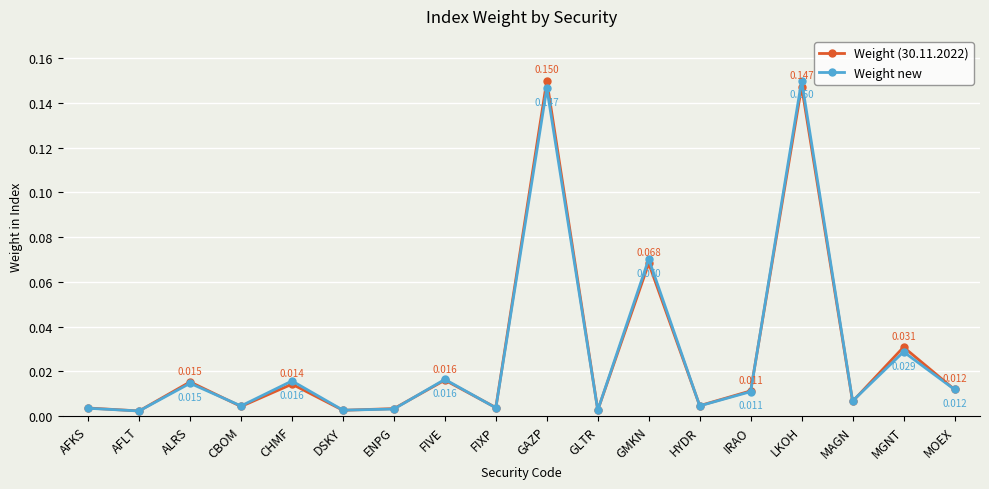

What is the label of the 18th point from the right?

AFKS